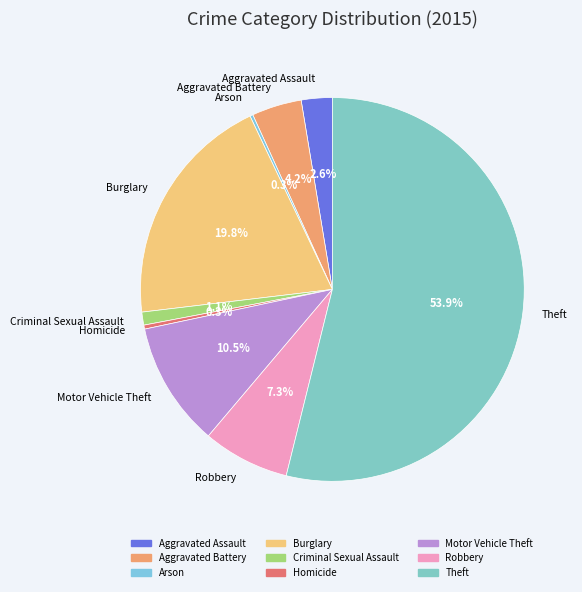

Is Motor Vehicle Theft the majority of the pie?

No